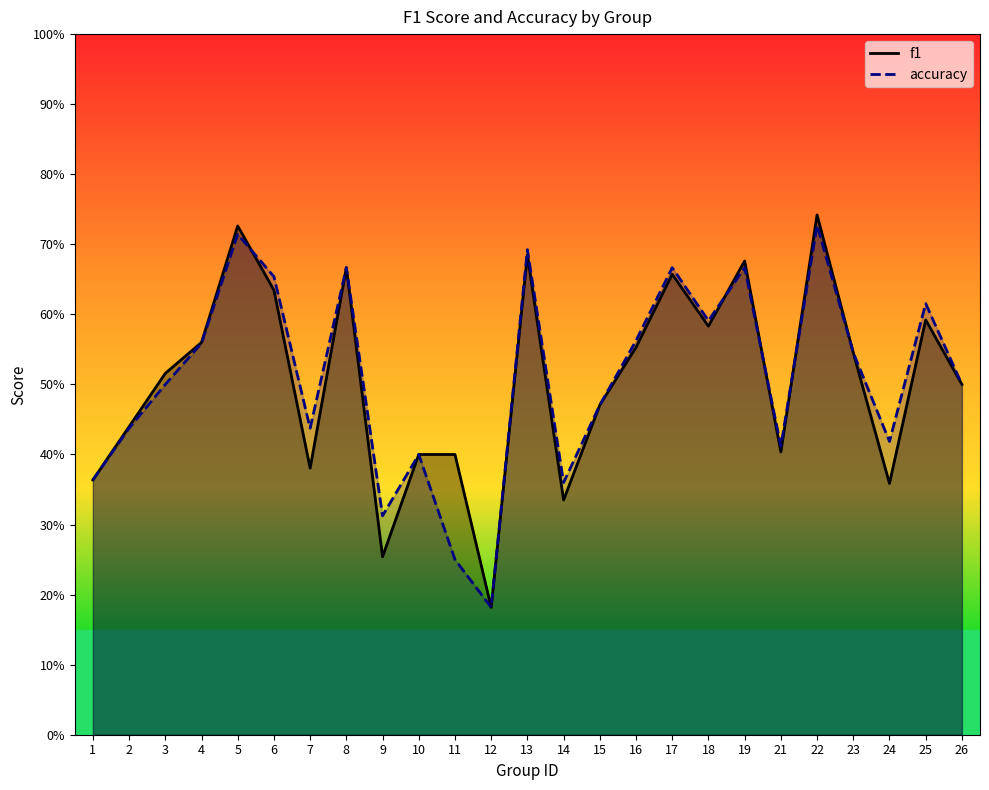

Which has a higher value, 18 or 8?

8